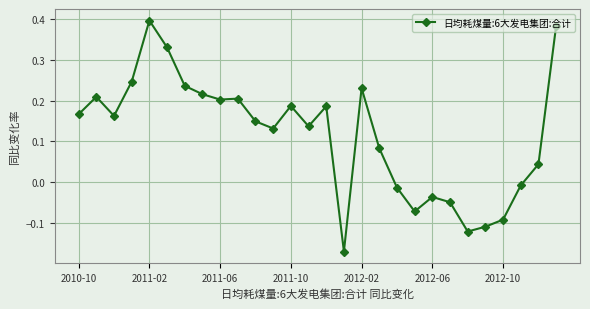

True or false: there are more than 1 points higher than both neighbors.

True